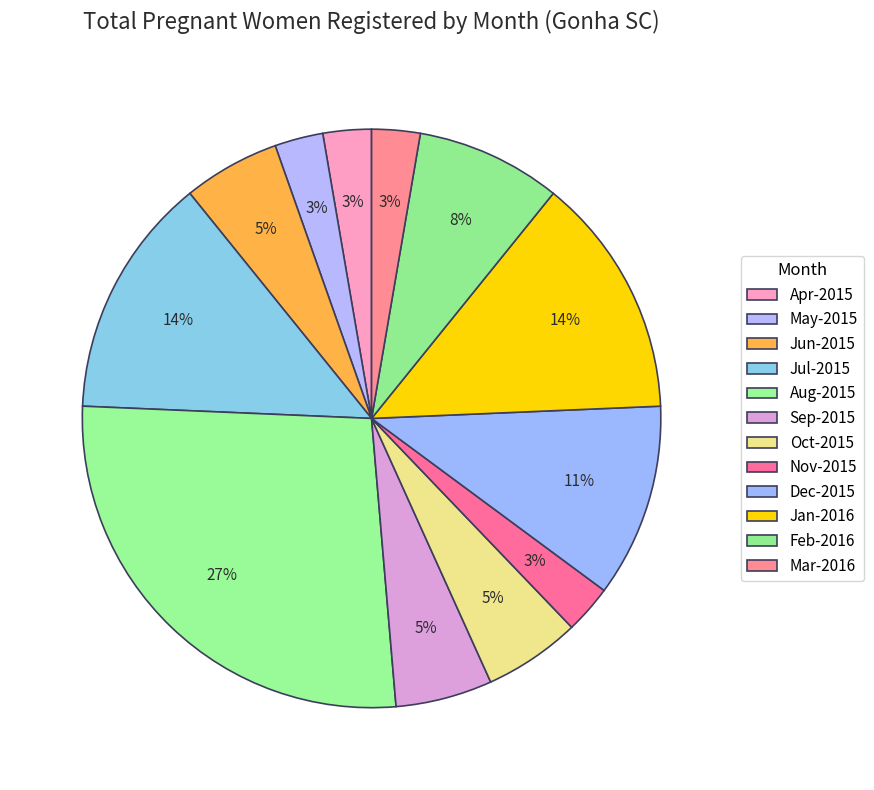

Is it true that Jun-2015 is 1% of the pie?

False